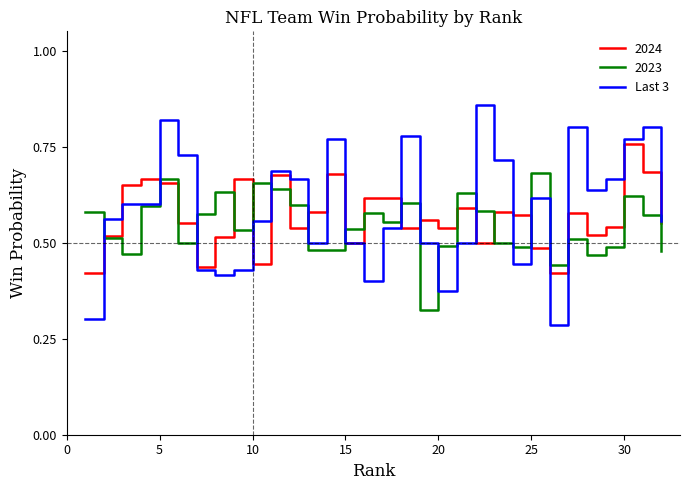

Which series has the widest spread of values?

Last 3